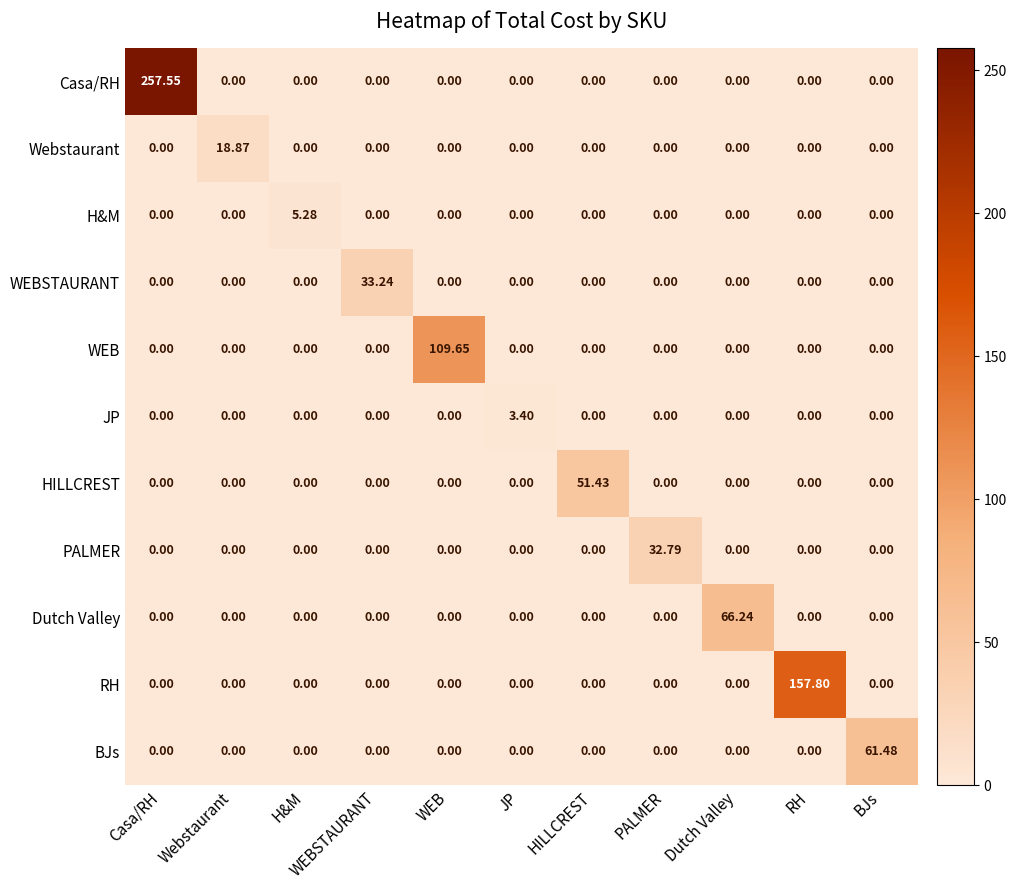

What is the maximum value shown in the chart?

257.6